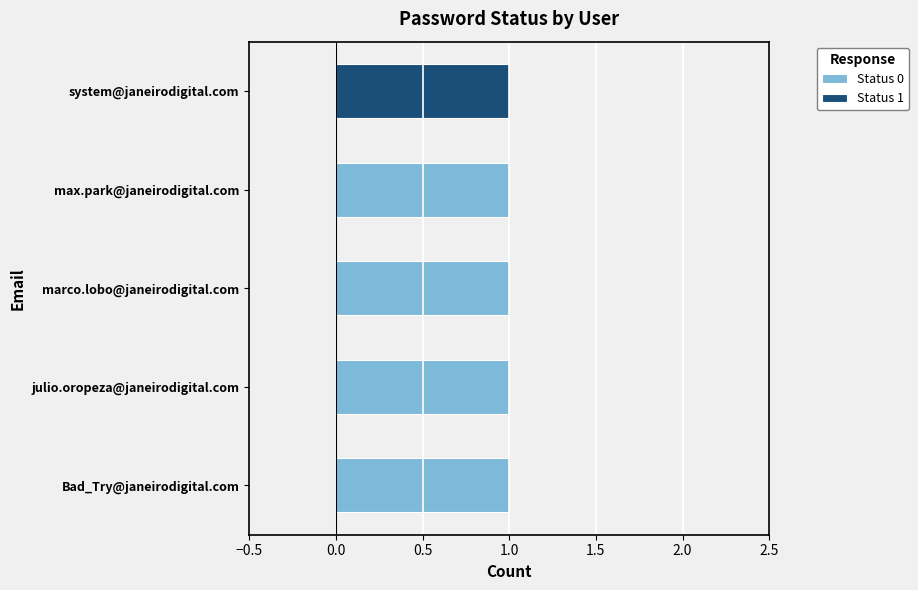

True or false: Status 0 has a value of 1 at marco.lobo@janeirodigital.com.

True